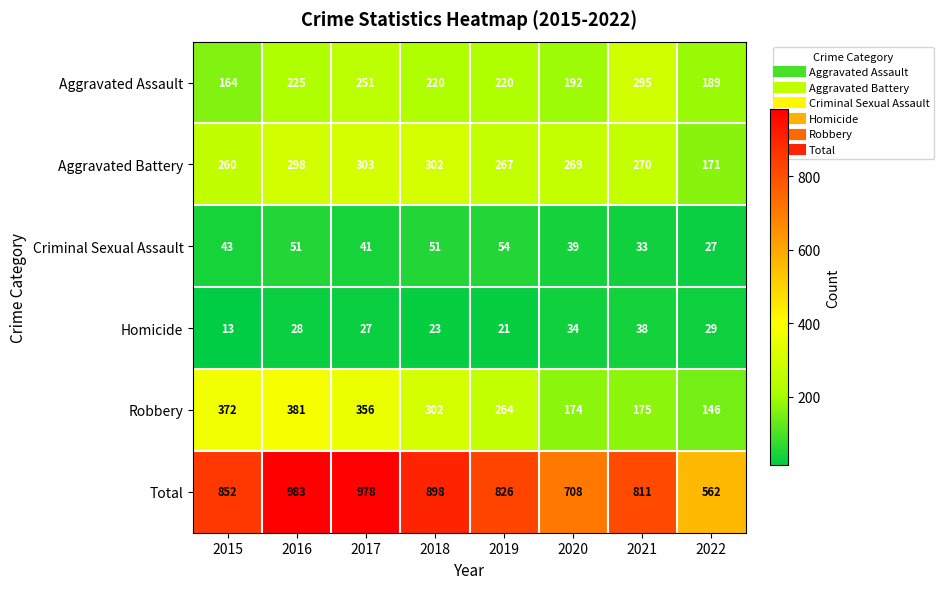

What value does the Total series have at 2017?

978